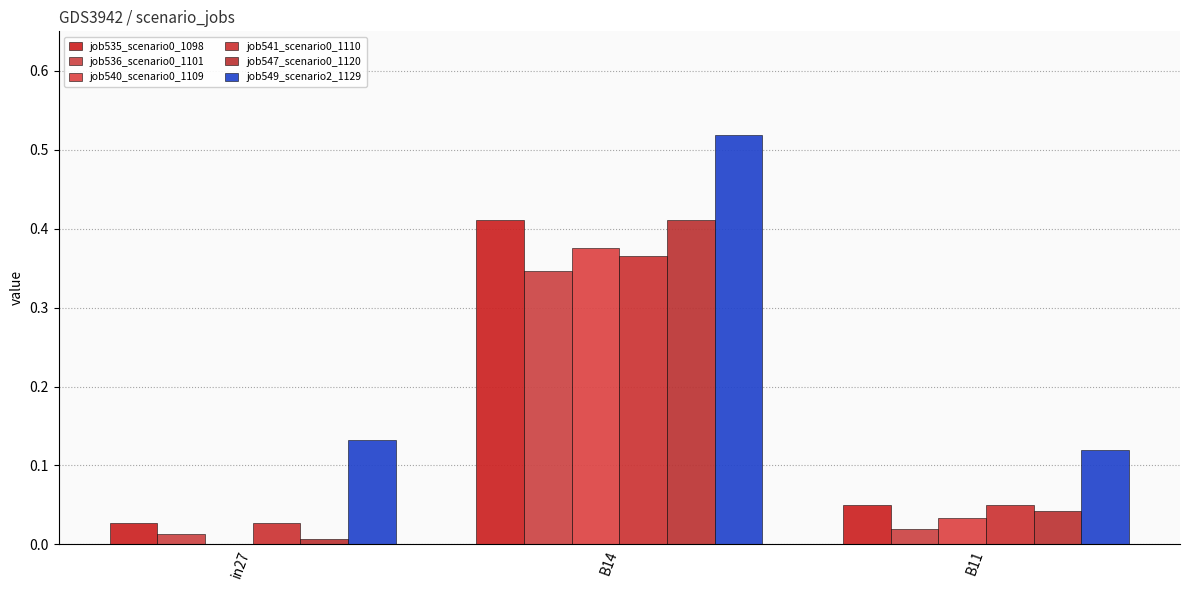

How many positive values does the job540_scenario0_1109 series have?

2